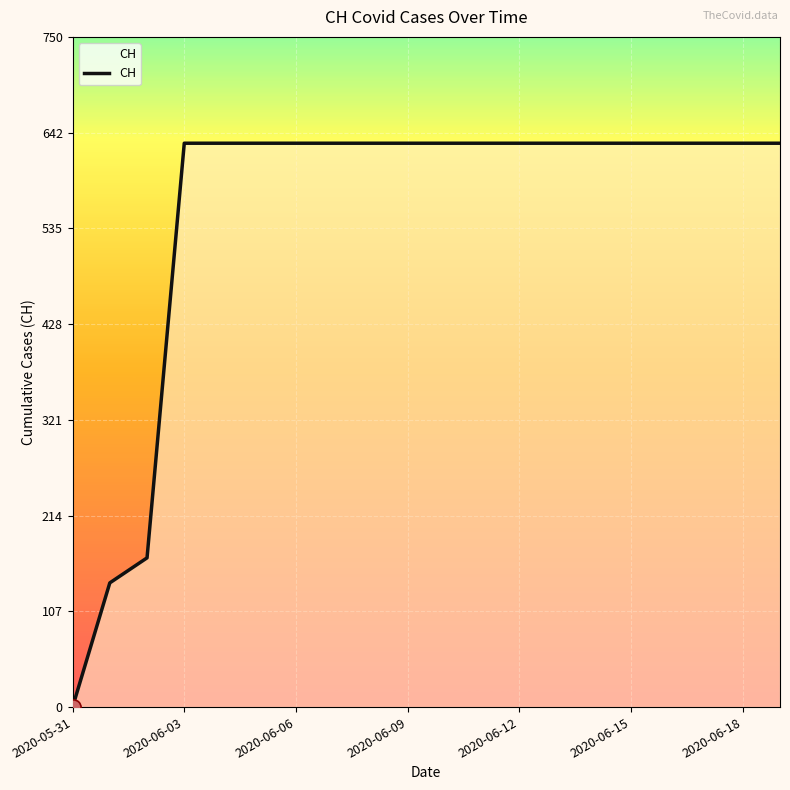

What is the difference between the maximum and minimum values?

631